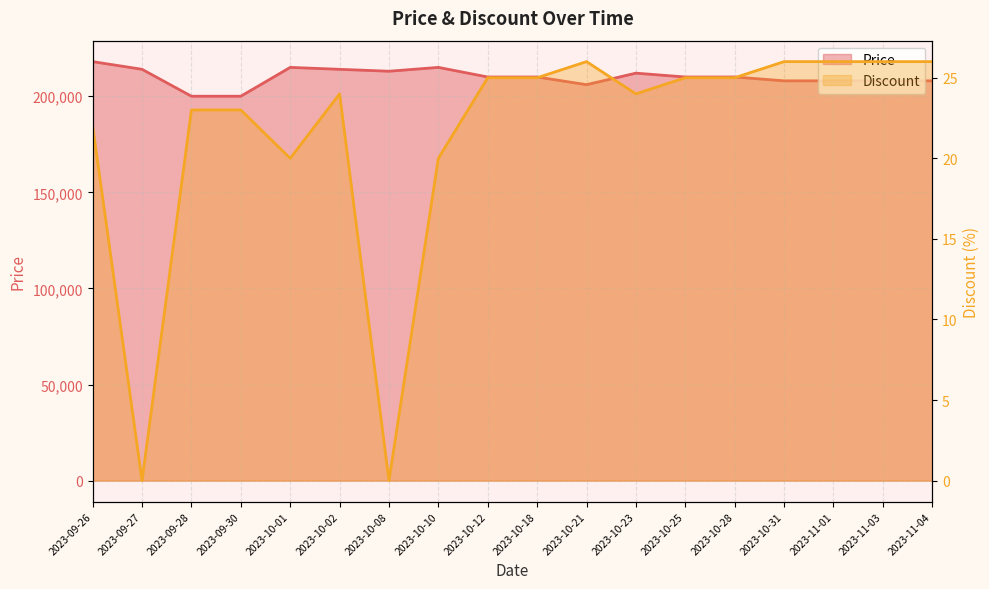

How many interior local peaks does the Discount series have?

2